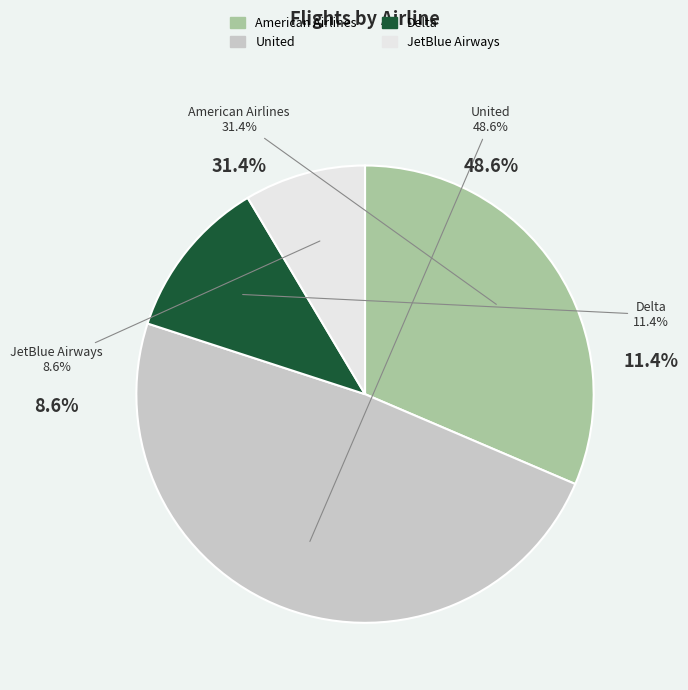

Does any single category account for the majority?

No